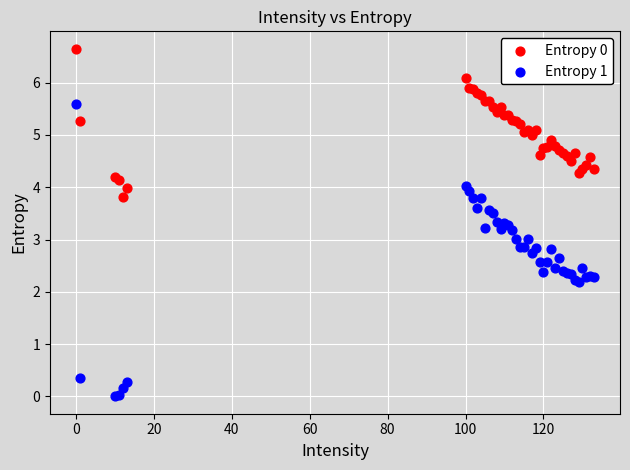

Which series has the largest Y range (max minus min)?

Entropy 1